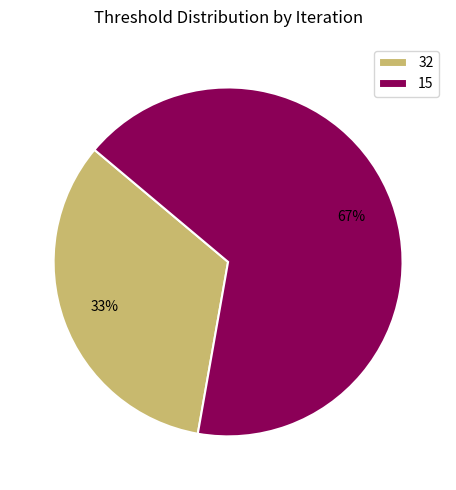

Which slice is the smallest?

32